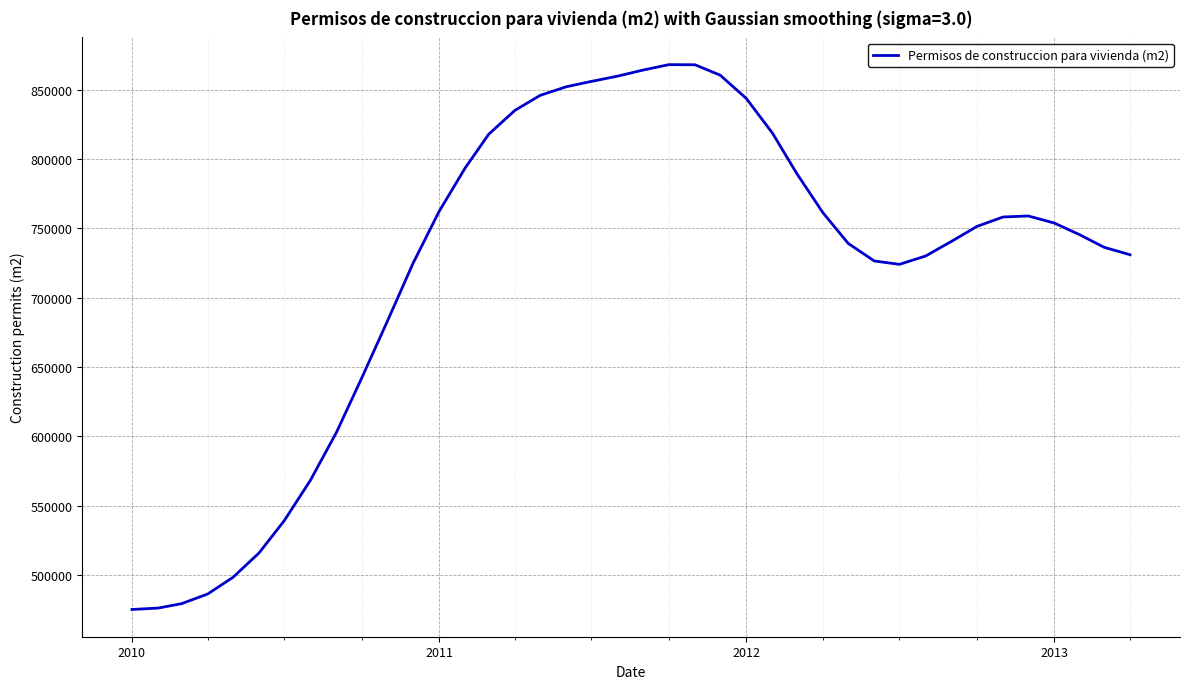

What is the greatest value displayed?

868107.7